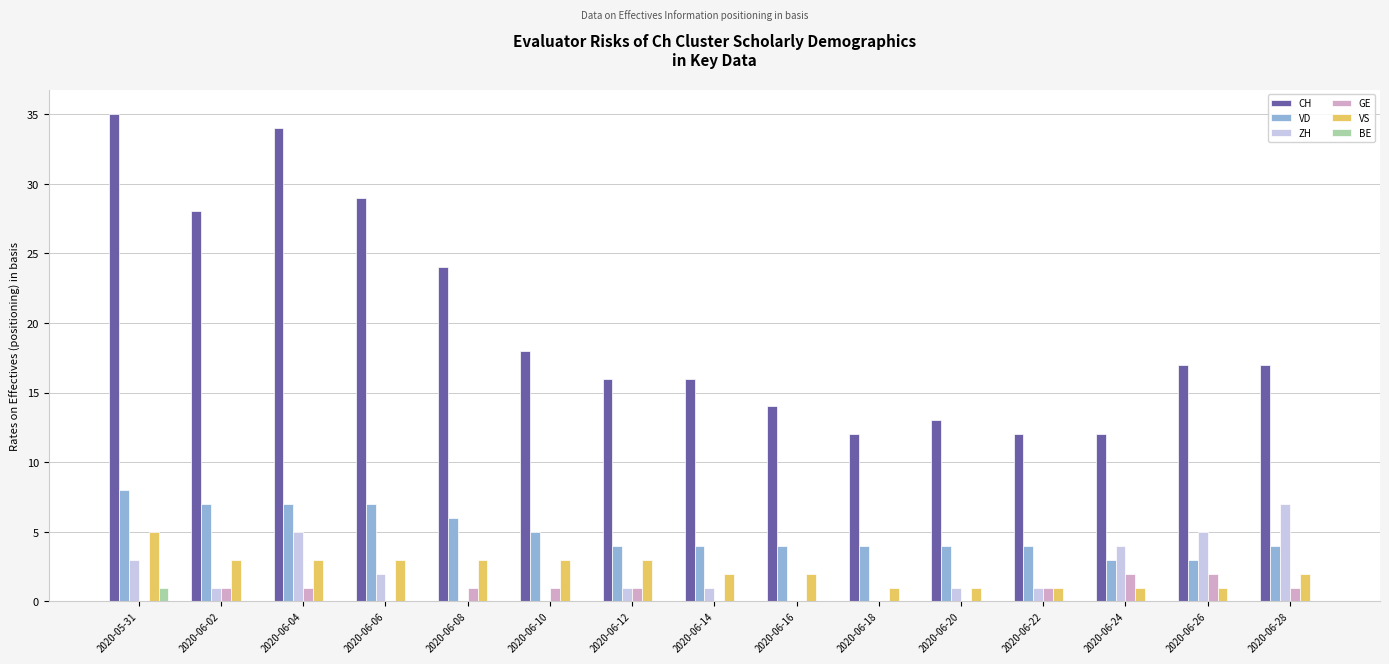

What is the maximum value shown in the chart?

35